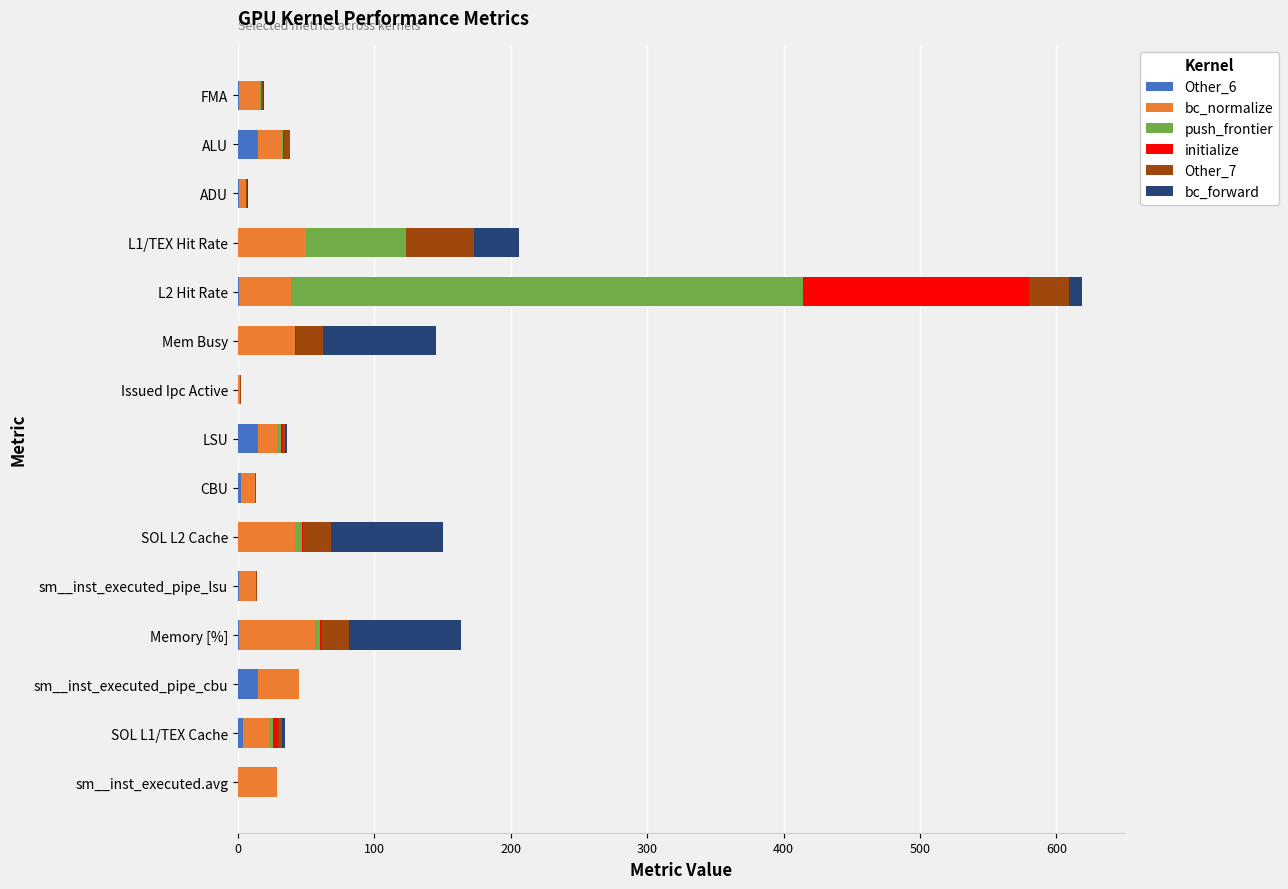

At which category is the sum across all series the highest?

L2 Hit Rate